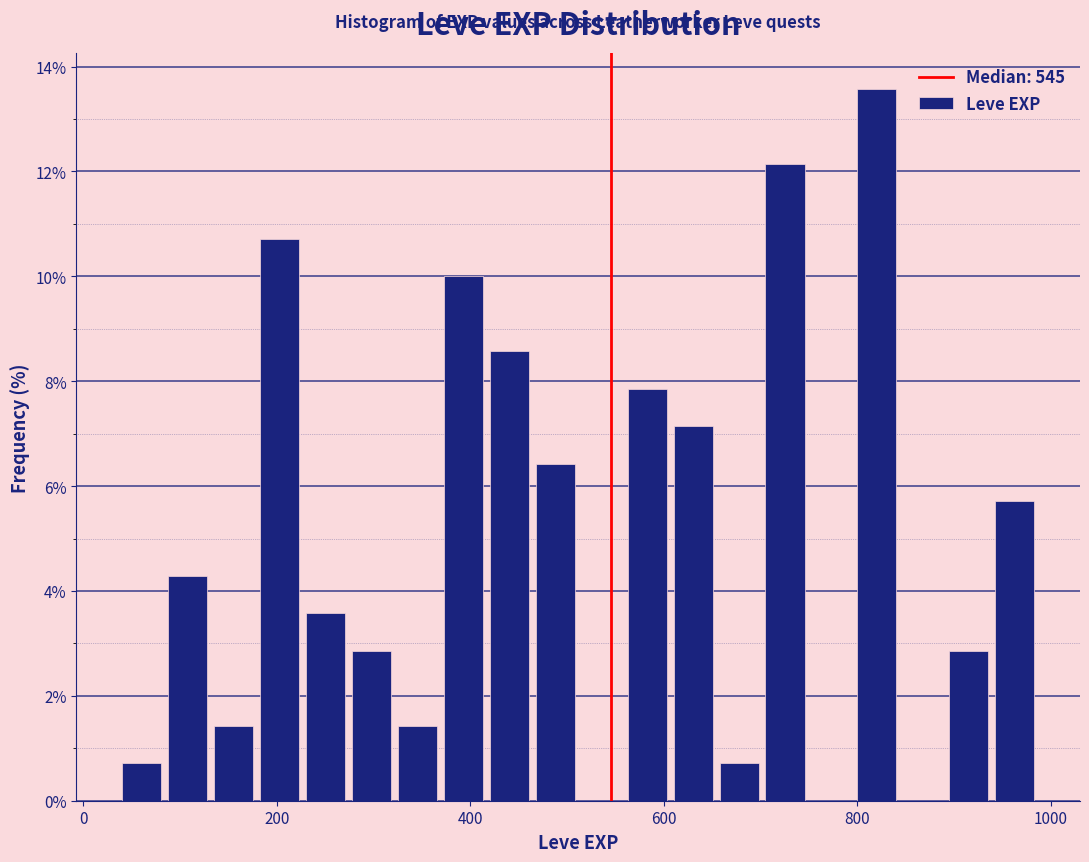

Around what value on the x-axis is the tallest bar? Give the approximate position of its centre, as read against the axis.

820